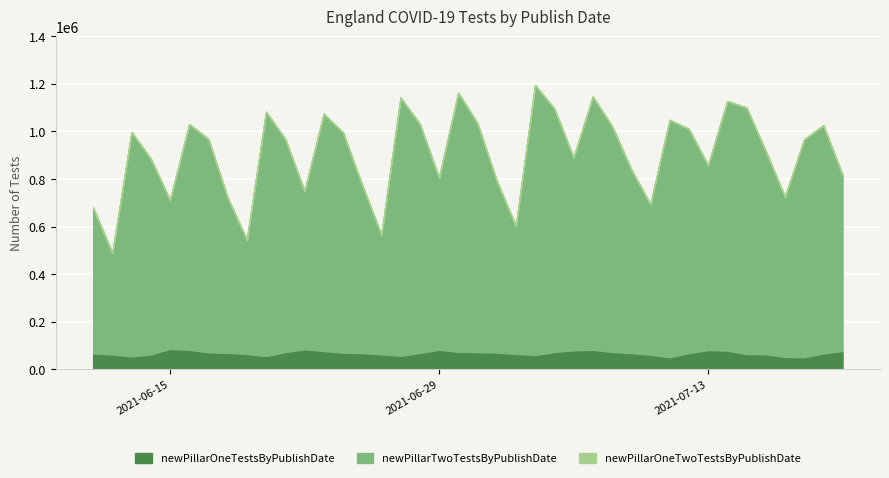

True or false: newPillarOneTestsByPublishDate and newPillarTwoTestsByPublishDate cross at least once.

False